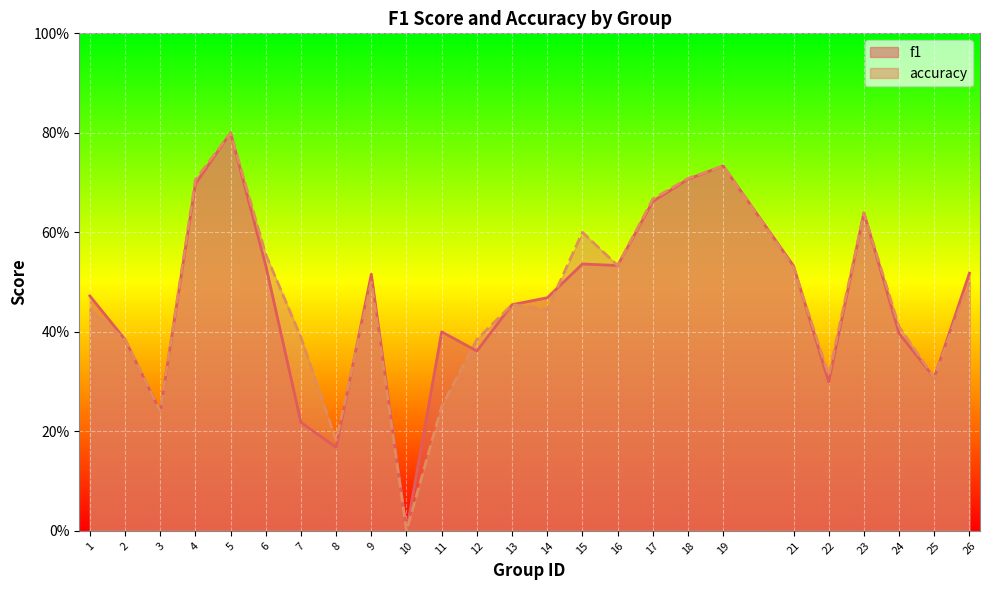

Between which two adjacent categories do f1 and accuracy first intersect?

8 and 9